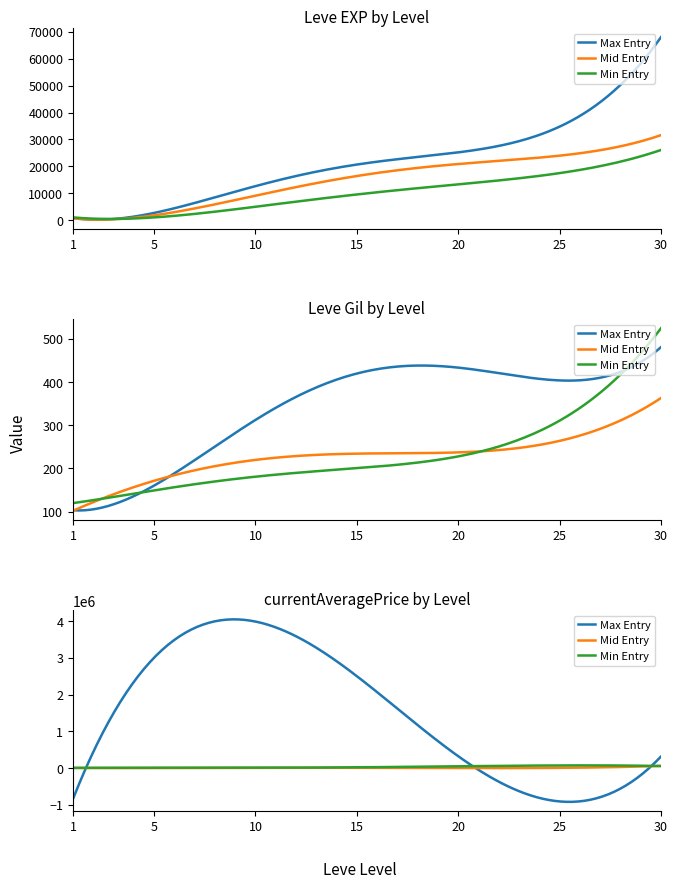

Is it true that Leve EXP equals 1070.5 at 1?

False